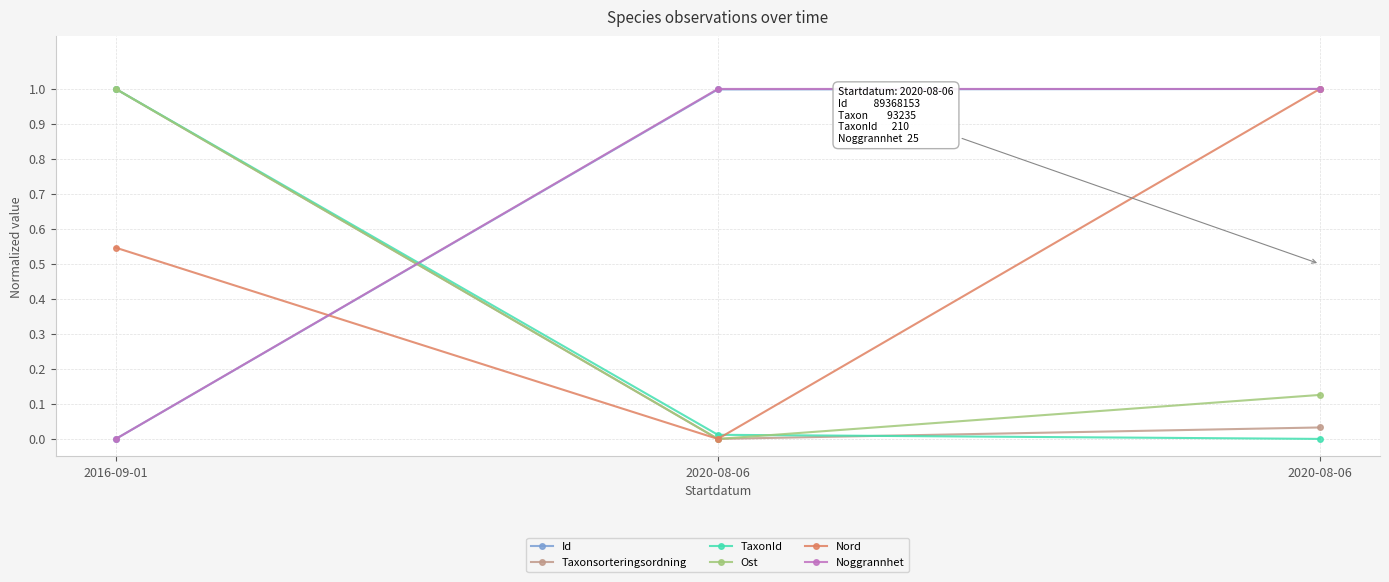

How many data points does each series have?

3